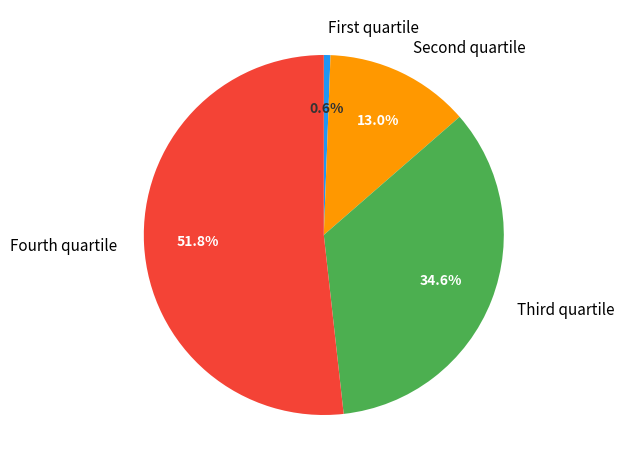

Rank the categories by value from lowest to highest.

First quartile, Second quartile, Third quartile, Fourth quartile